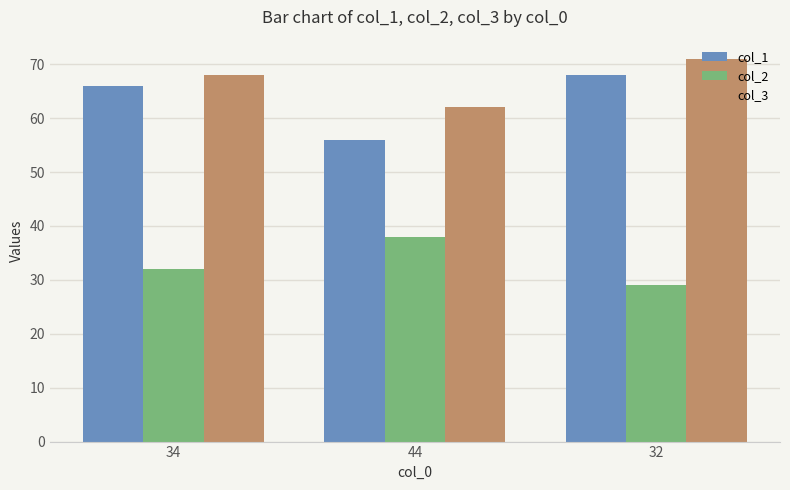

What is the label of the 3rd bar from the right?

34